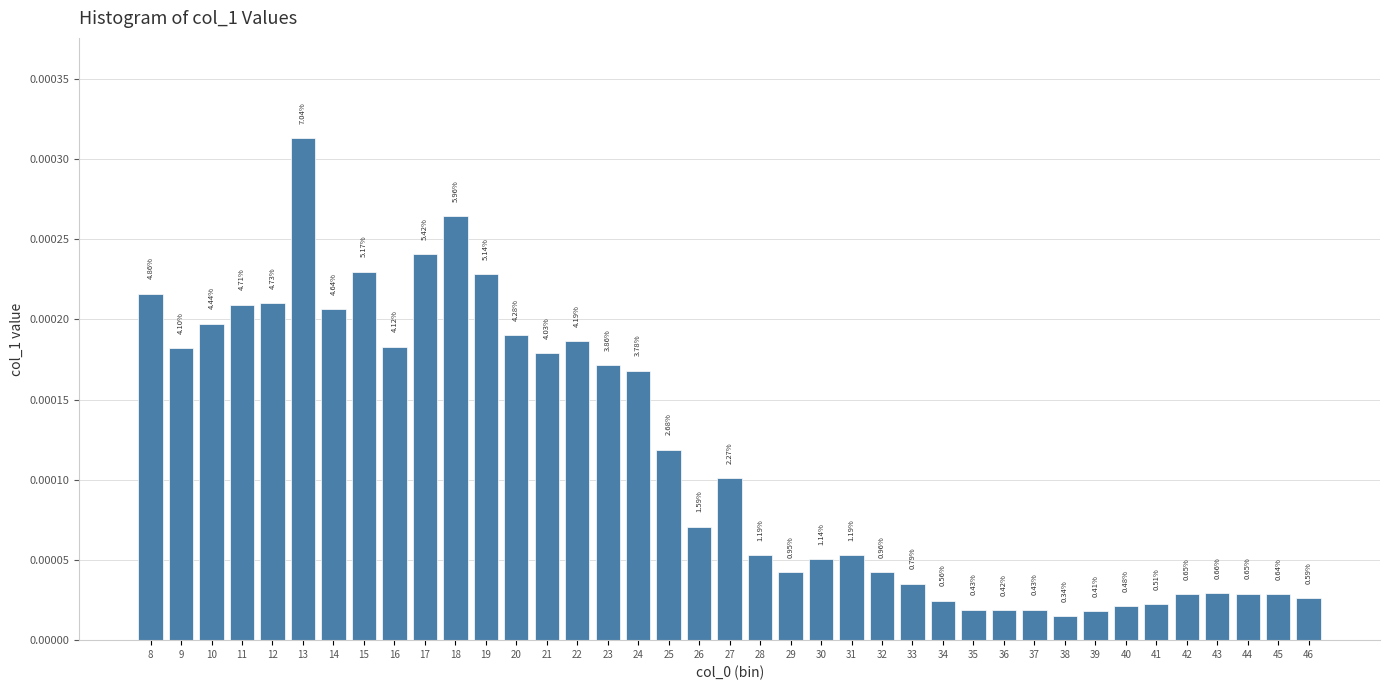

Does the chart contain any negative values?

No